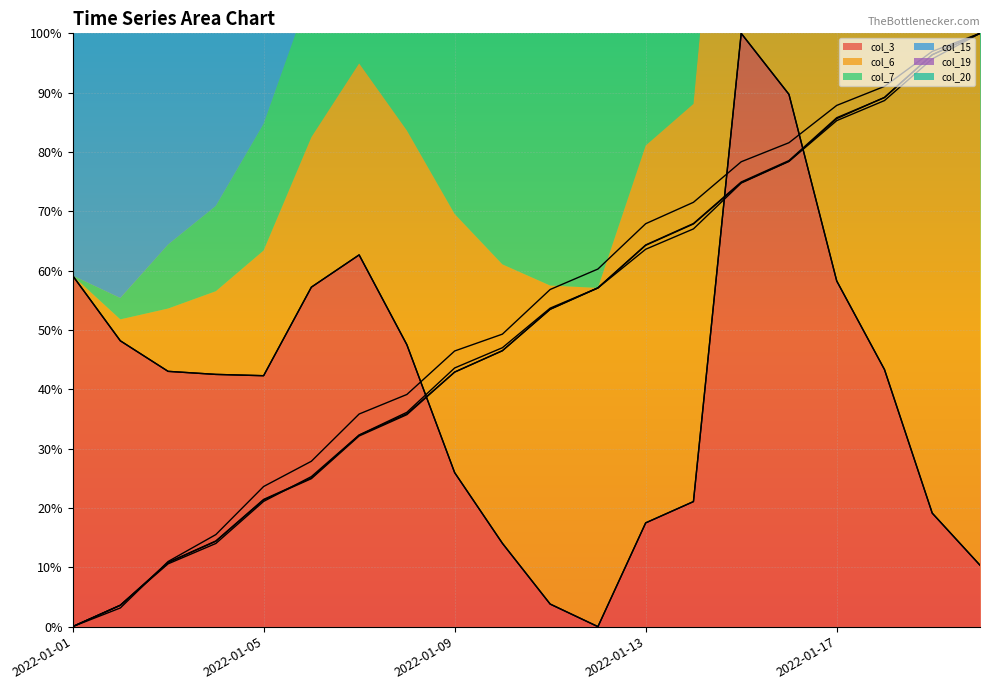

Reading left to right, extract all data points from this chart.

col_3: 0.6	0.5	0.4	0.4	0.4	0.6	0.6	0.5	0.3	0.1	0.0	0.0	0.2	0.2	1.0	0.9	0.6	0.4	0.2	0.1
col_6: 0.0	0.0	0.1	0.1	0.2	0.3	0.3	0.4	0.4	0.5	0.5	0.6	0.6	0.7	0.7	0.8	0.9	0.9	1.0	1.0
col_7: 0.0	0.0	0.1	0.1	0.2	0.2	0.3	0.4	0.4	0.5	0.5	0.6	0.6	0.7	0.7	0.8	0.9	0.9	1.0	1.0
col_15: 0.6	0.5	0.4	0.4	0.4	0.6	0.6	0.5	0.3	0.1	0.0	0.0	0.2	0.2	1.0	0.9	0.6	0.4	0.2	0.1
col_19: 0.0	0.0	0.1	0.1	0.2	0.3	0.3	0.4	0.4	0.5	0.5	0.6	0.6	0.7	0.7	0.8	0.9	0.9	1.0	1.0
col_20: 0.0	0.0	0.1	0.2	0.2	0.3	0.4	0.4	0.5	0.5	0.6	0.6	0.7	0.7	0.8	0.8	0.9	0.9	1.0	1.0